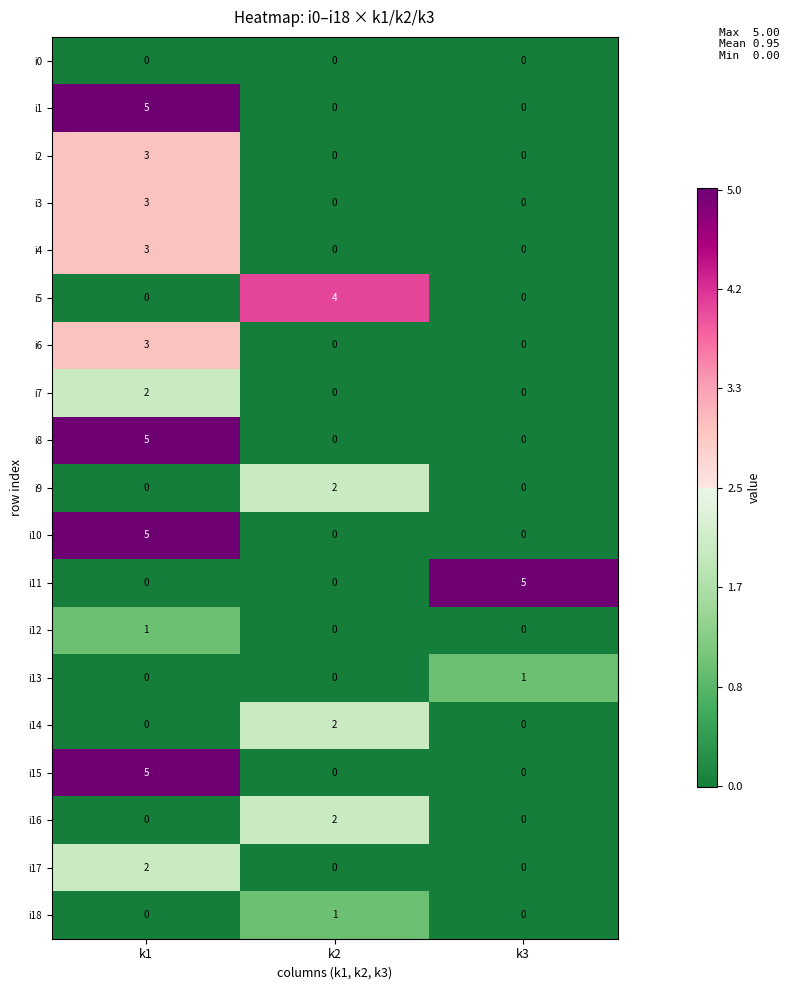

At which category is the sum across all series the highest?

k1